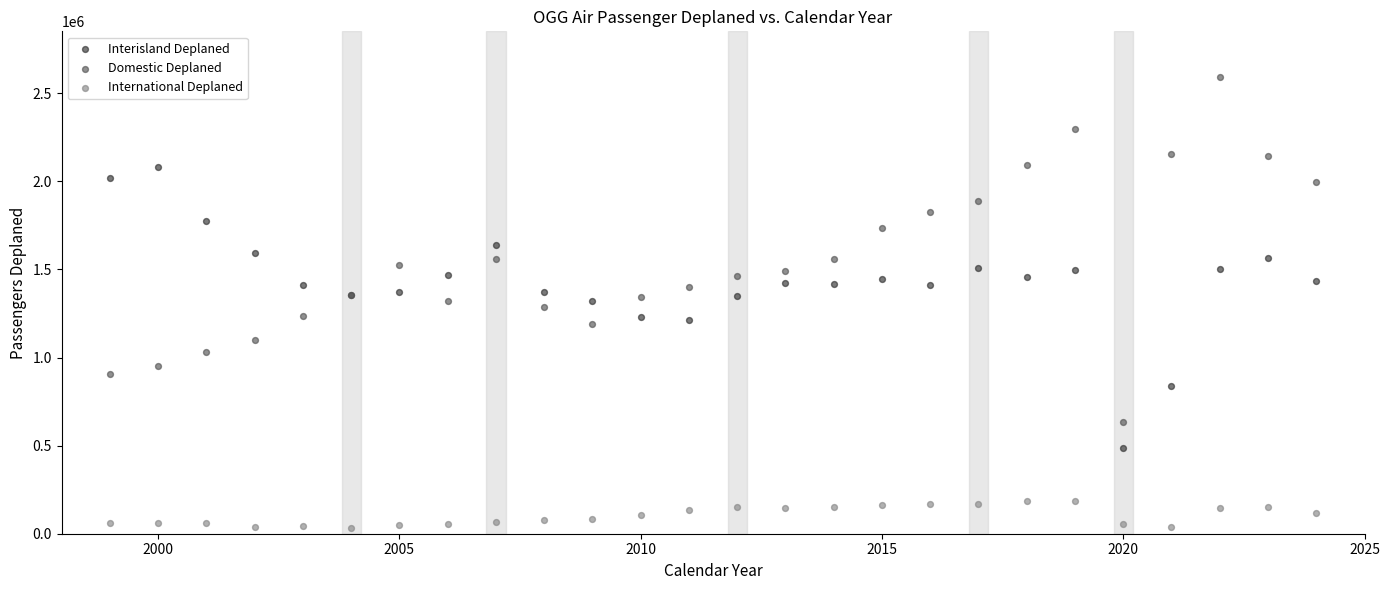

Which series reaches the minimum Y coordinate?

International Deplaned